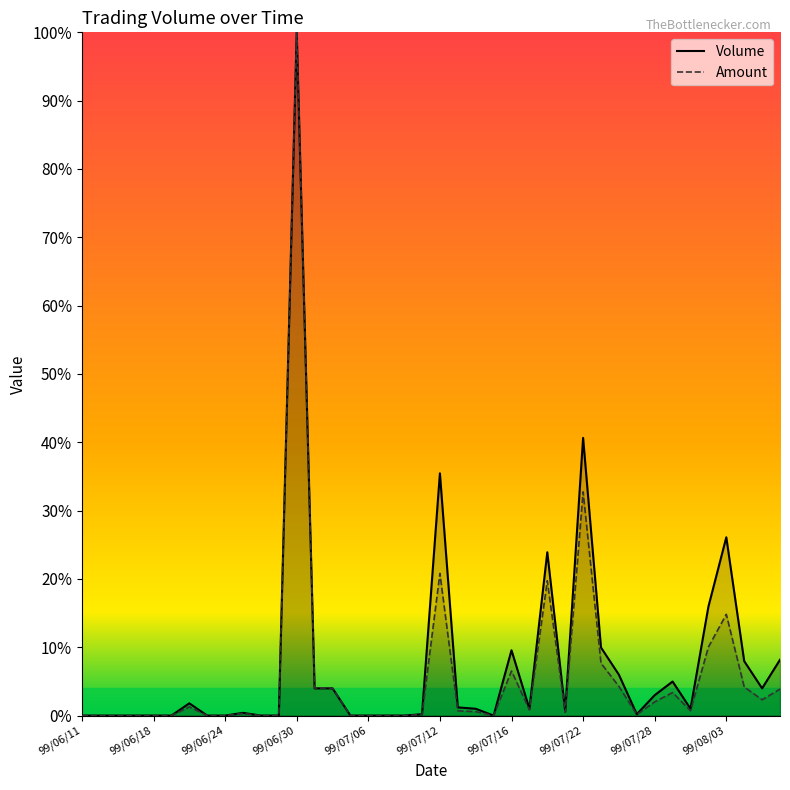

Rank the series at 27 from lowest to highest value.

Amount, Volume